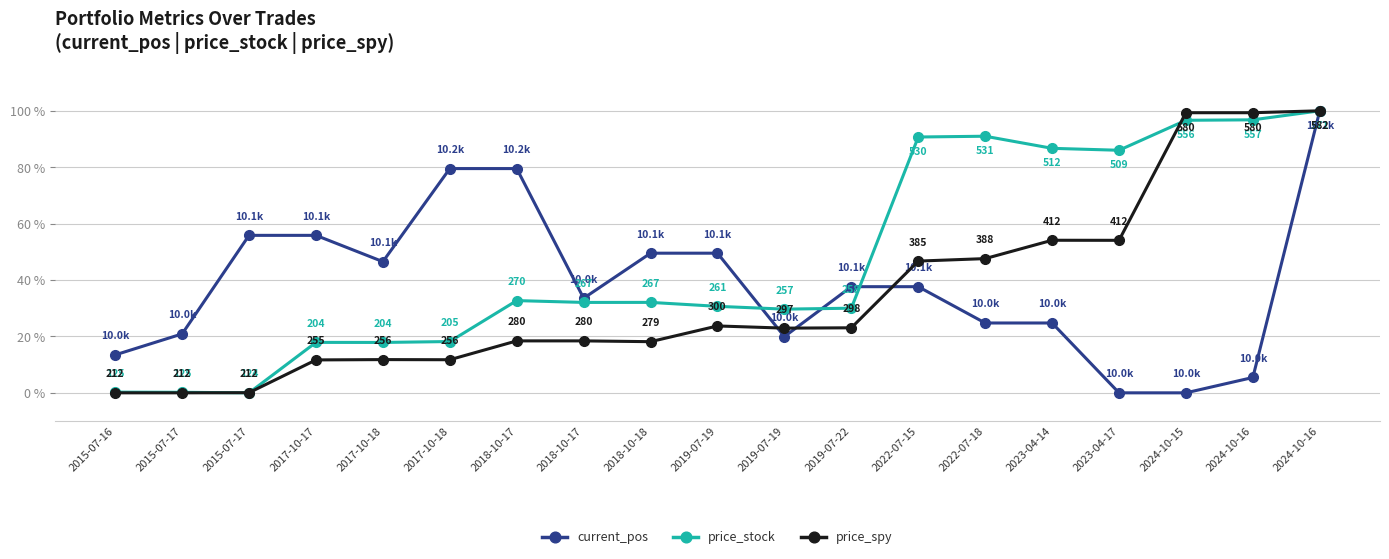

The price_stock series shows 0.1 at 2015-07-16. True or false?

False